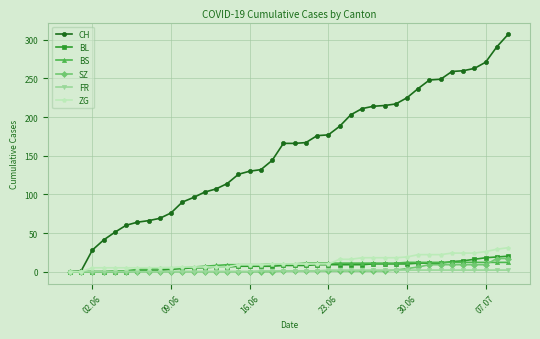

What is the maximum value shown in the chart?

307